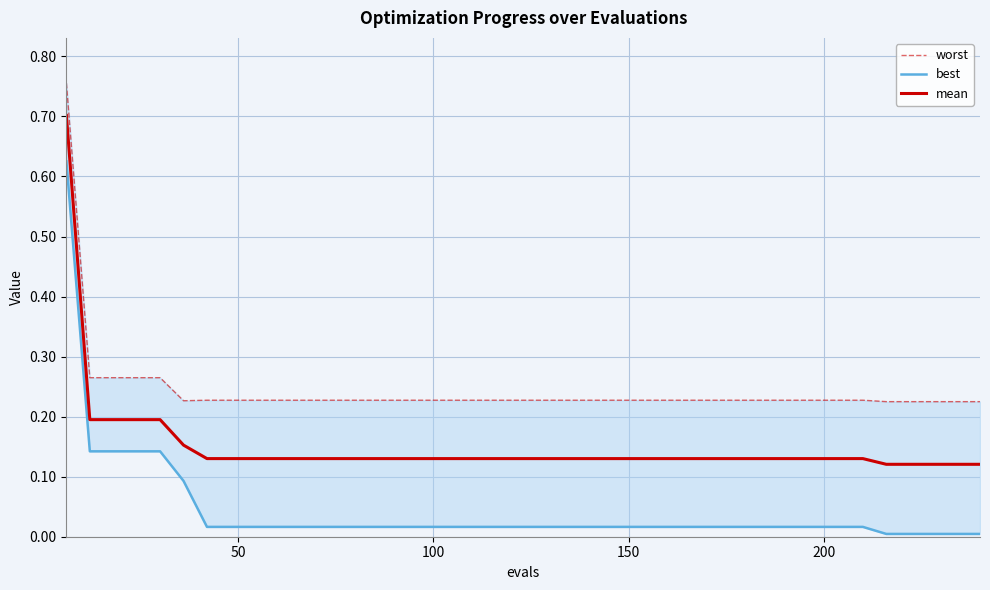

True or false: best and mean cross at least once.

False